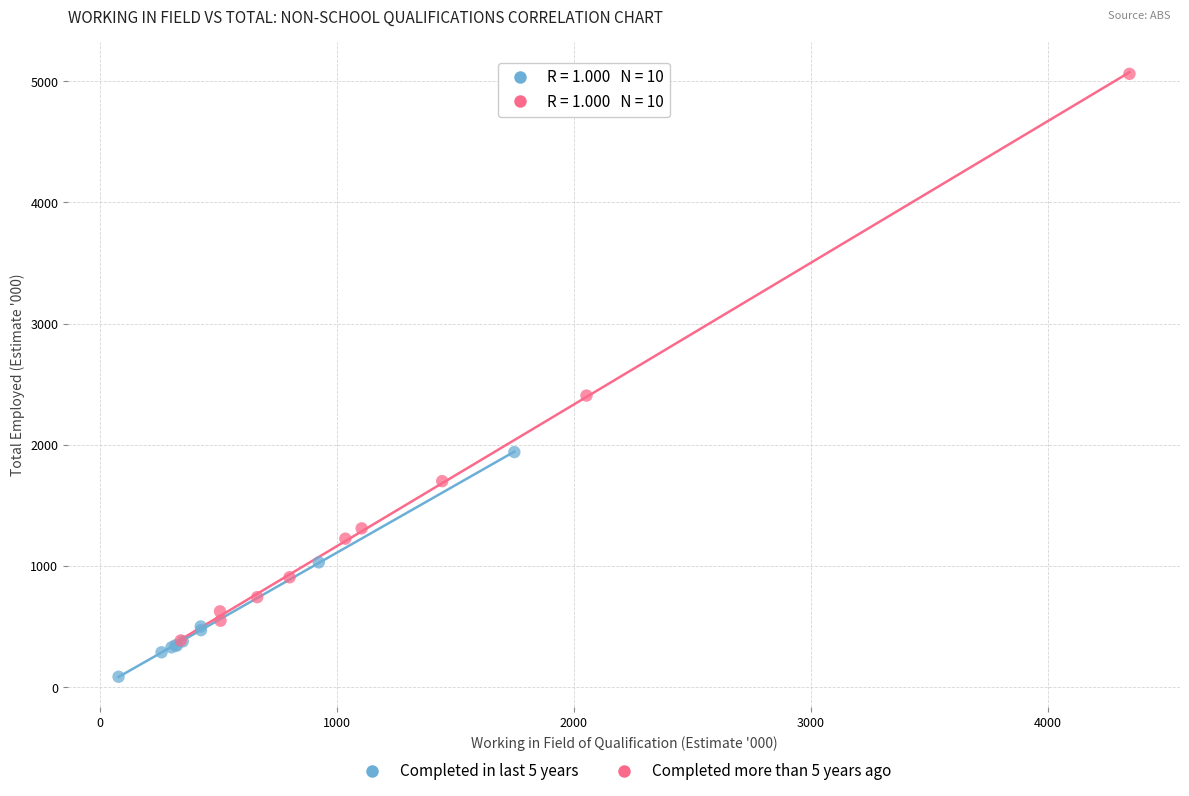

What are all the series names shown in the legend?

Completed in last 5 years, Completed more than 5 years ago